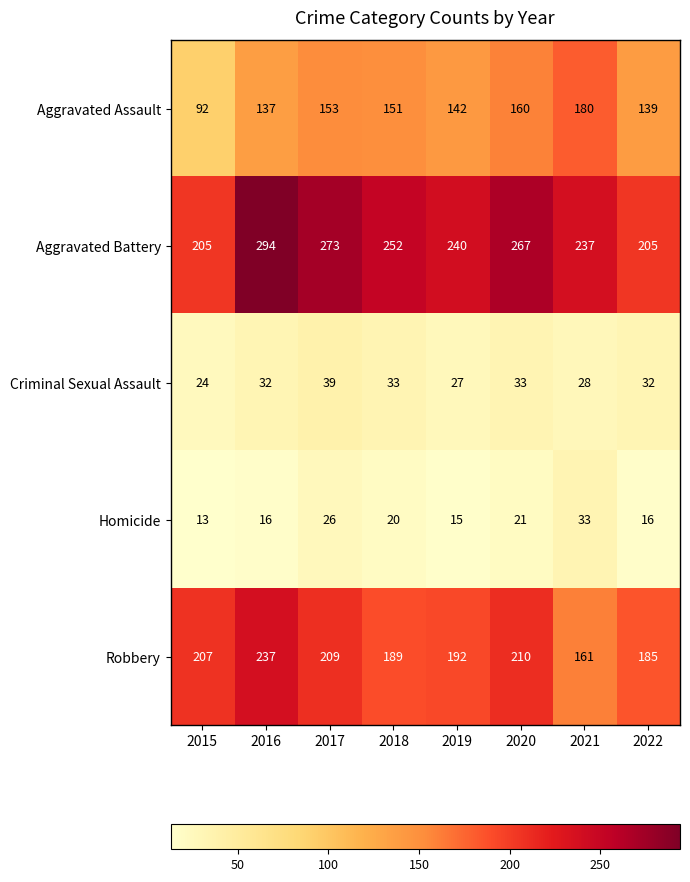

What is the greatest value displayed?

294